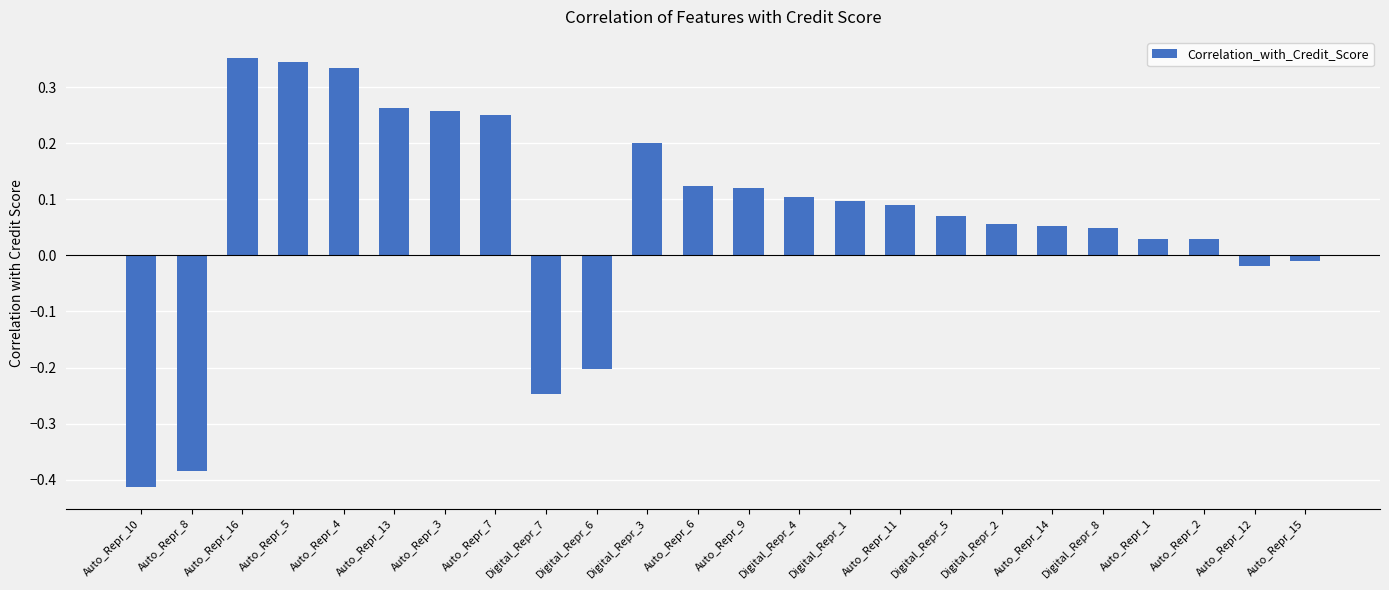

What is the label of the 17th bar from the right?

Auto_Repr_7